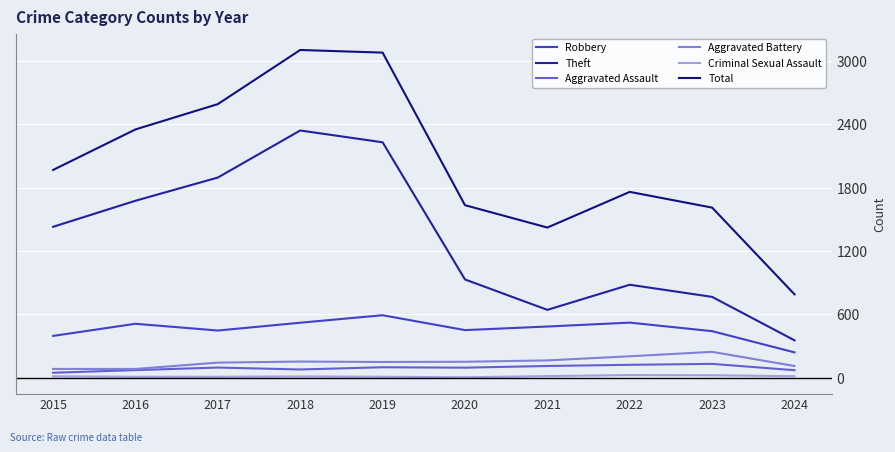

True or false: Robbery has more than 1 points higher than both neighbors.

True